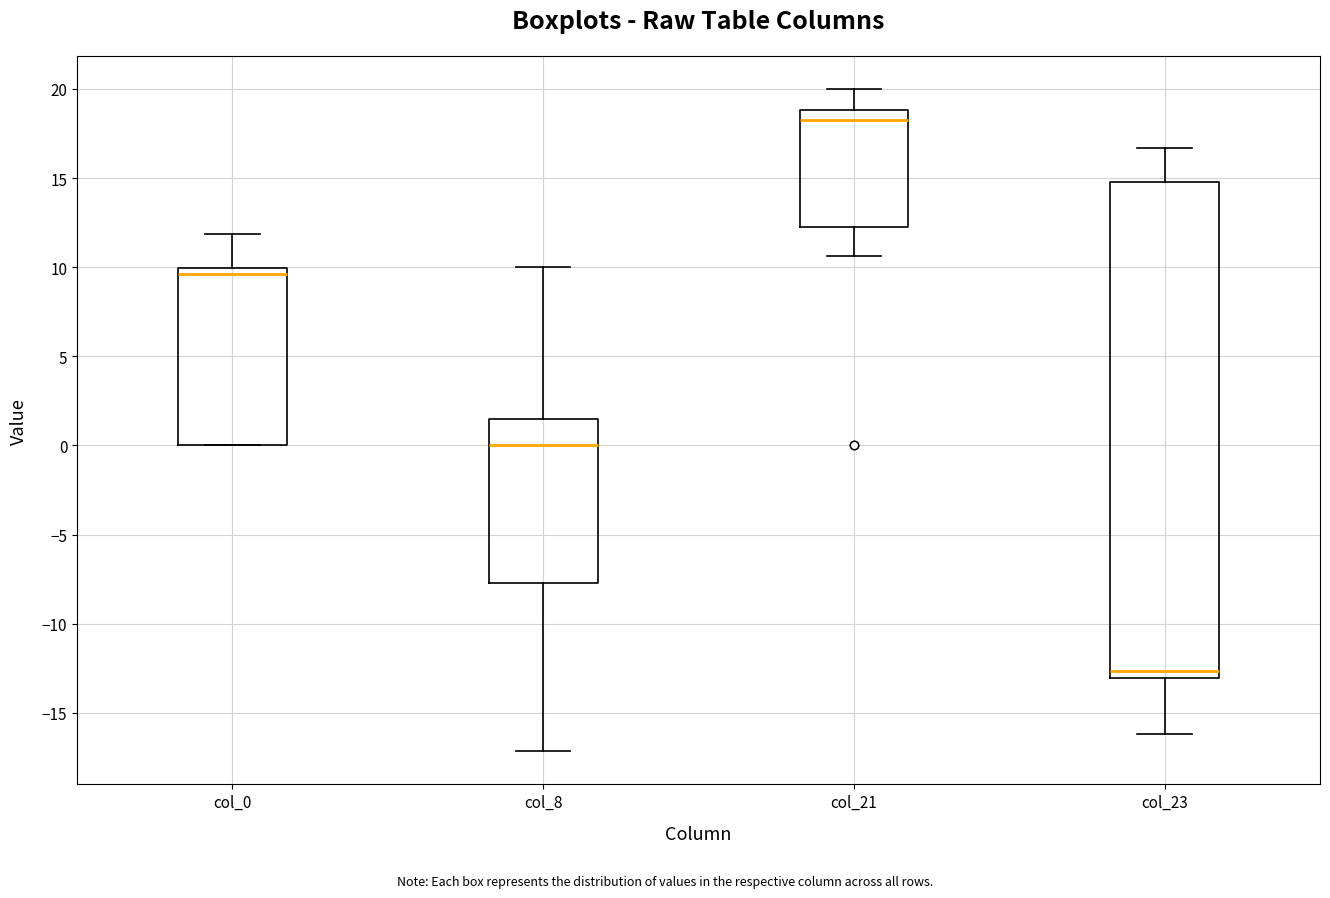

Which box has the highest median line?

col_21